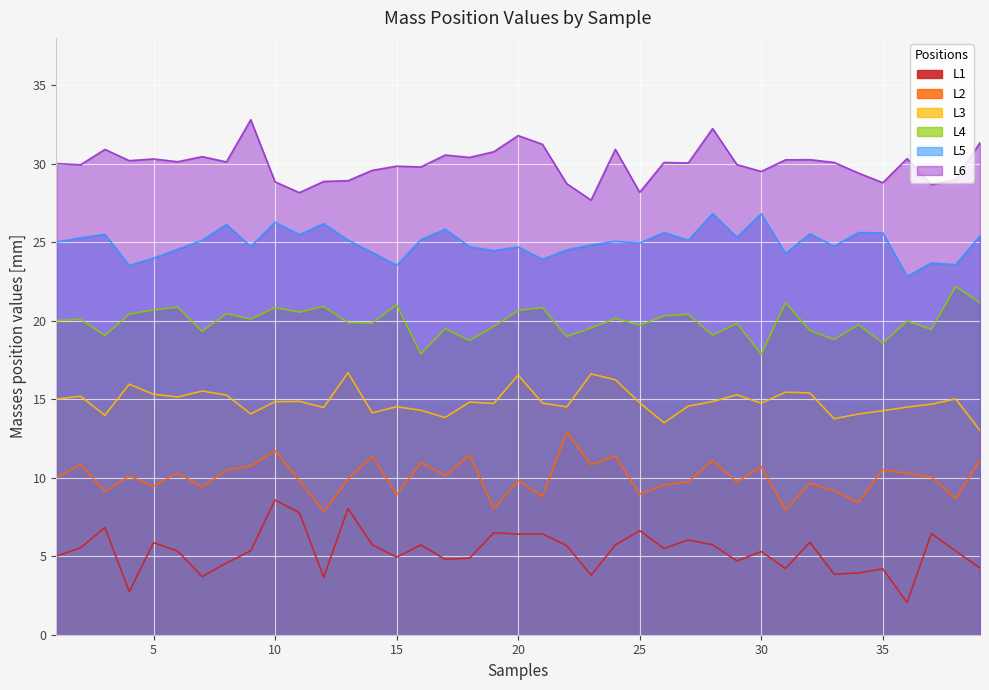

How many lines are shown in the chart?

6